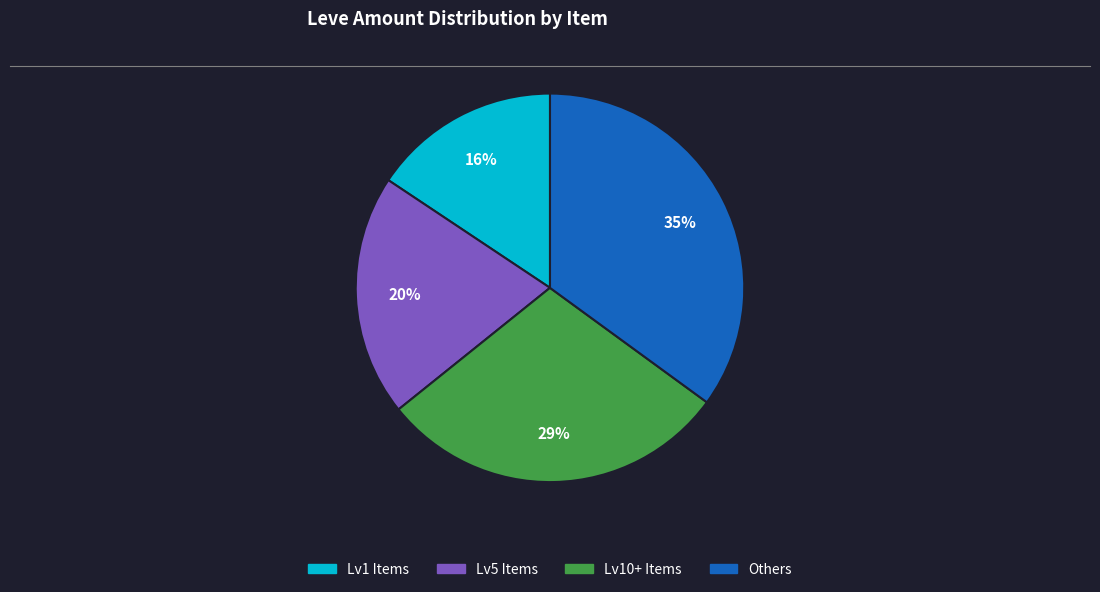

To the nearest percent, what is the average slice percentage?

25%